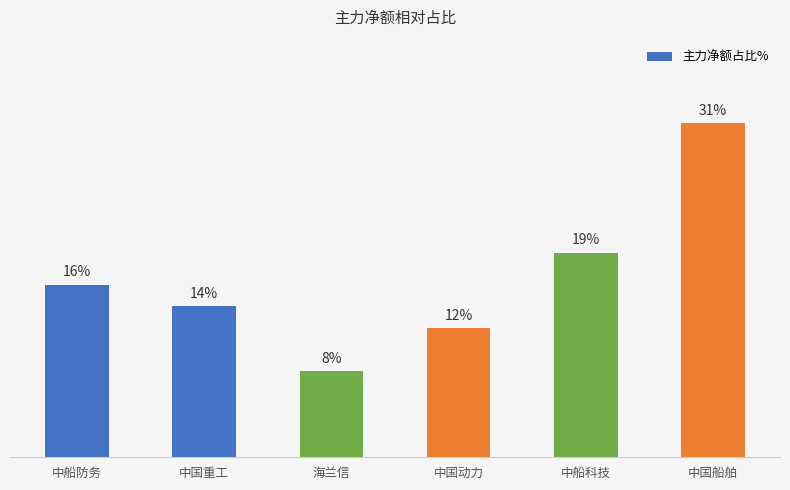

Which category has the lowest value across all series?

海兰信